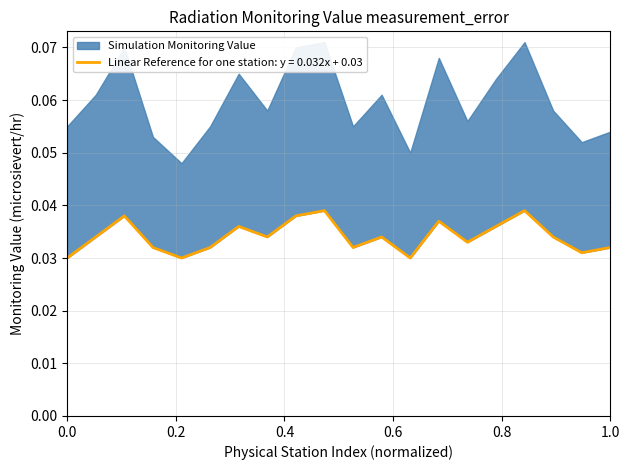

How many points are lower than both their immediate neighbors (excluding endpoints)?

6